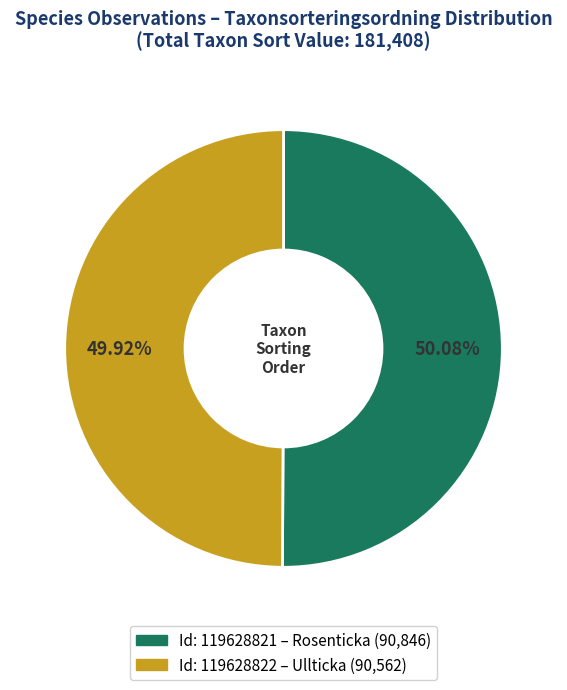

Is there a majority slice in this chart?

Yes